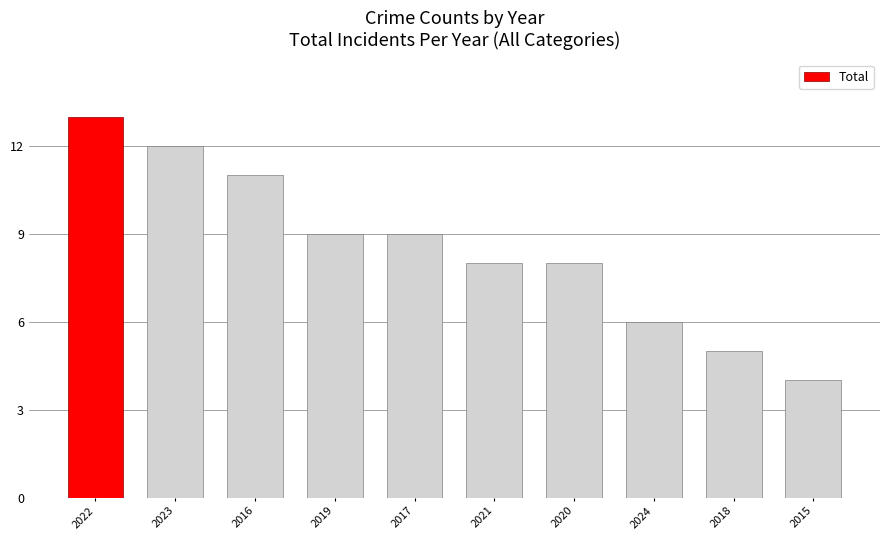

What is the value of the 1st bar from the left?

13